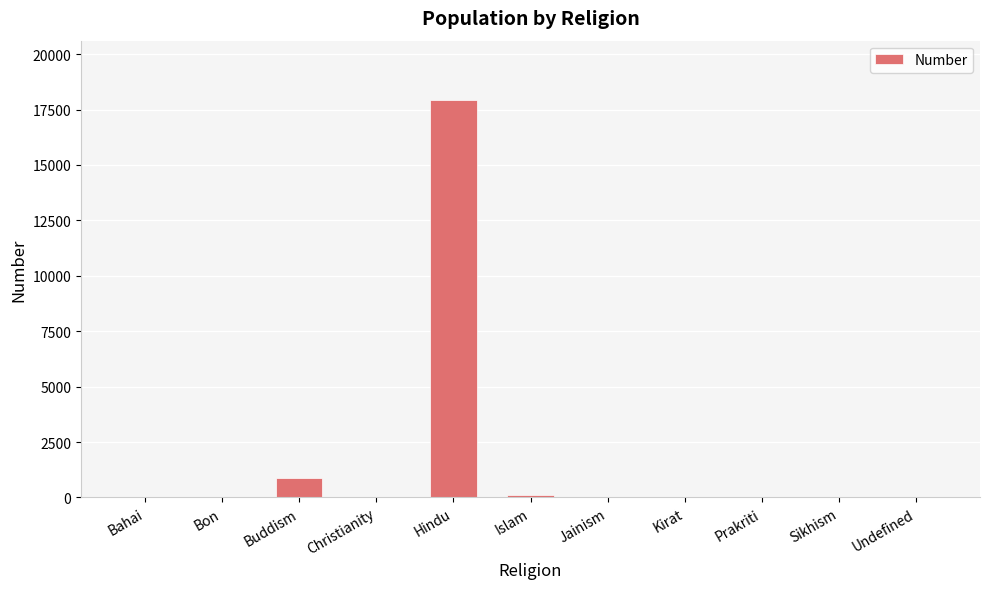

What is the change in value from Islam to Kirat?

-92